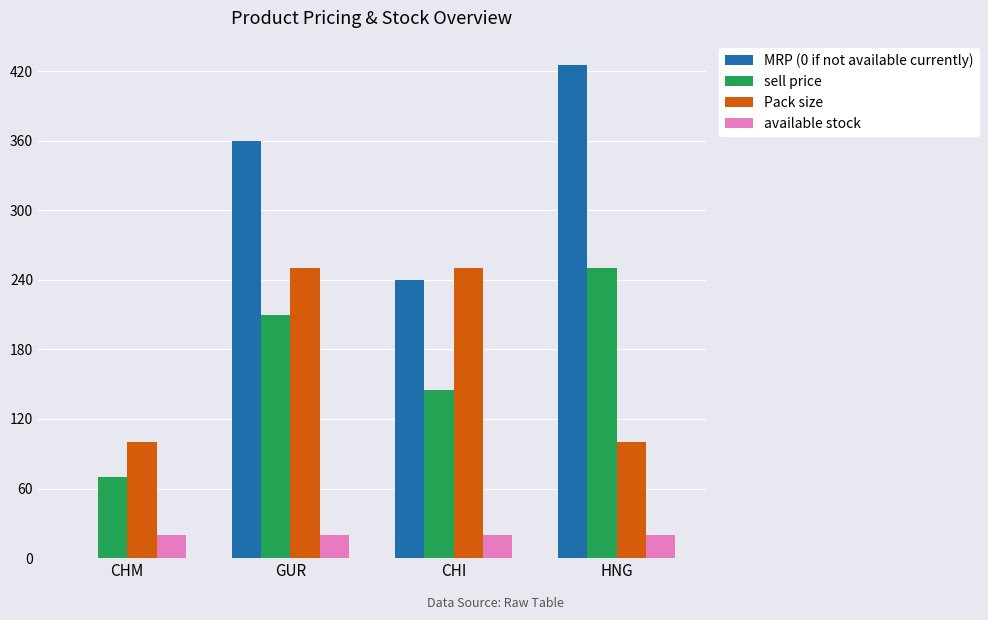

Which series changed the most between GUR and CHI?

MRP (0 if not available currently)